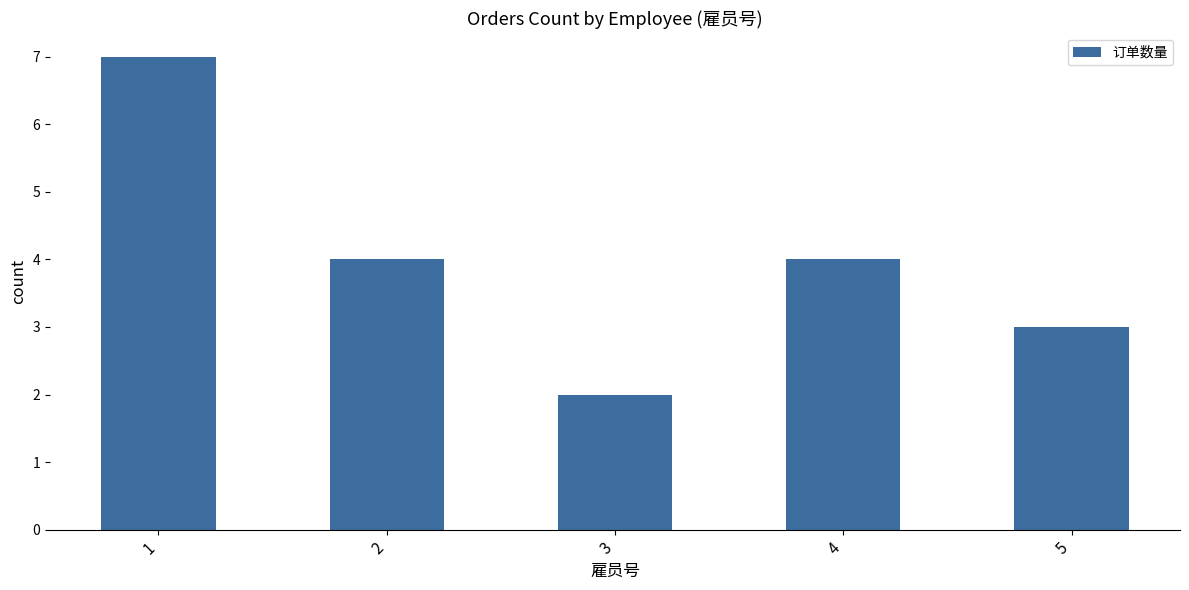

What value does the data have at 3?

2